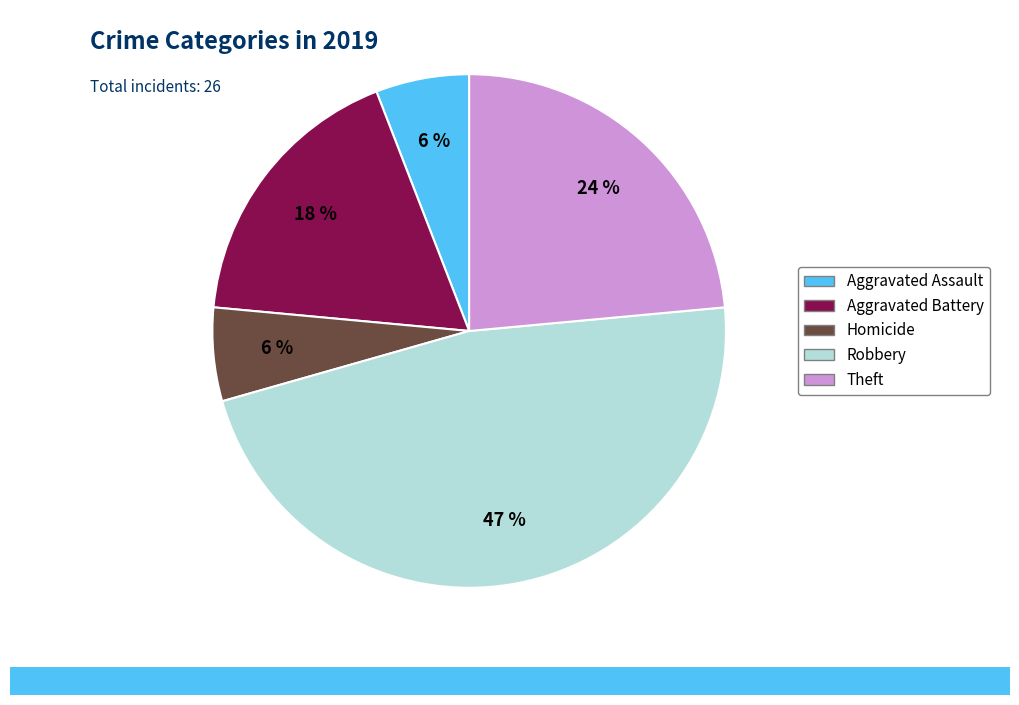

Count the number of slices in the pie.

5